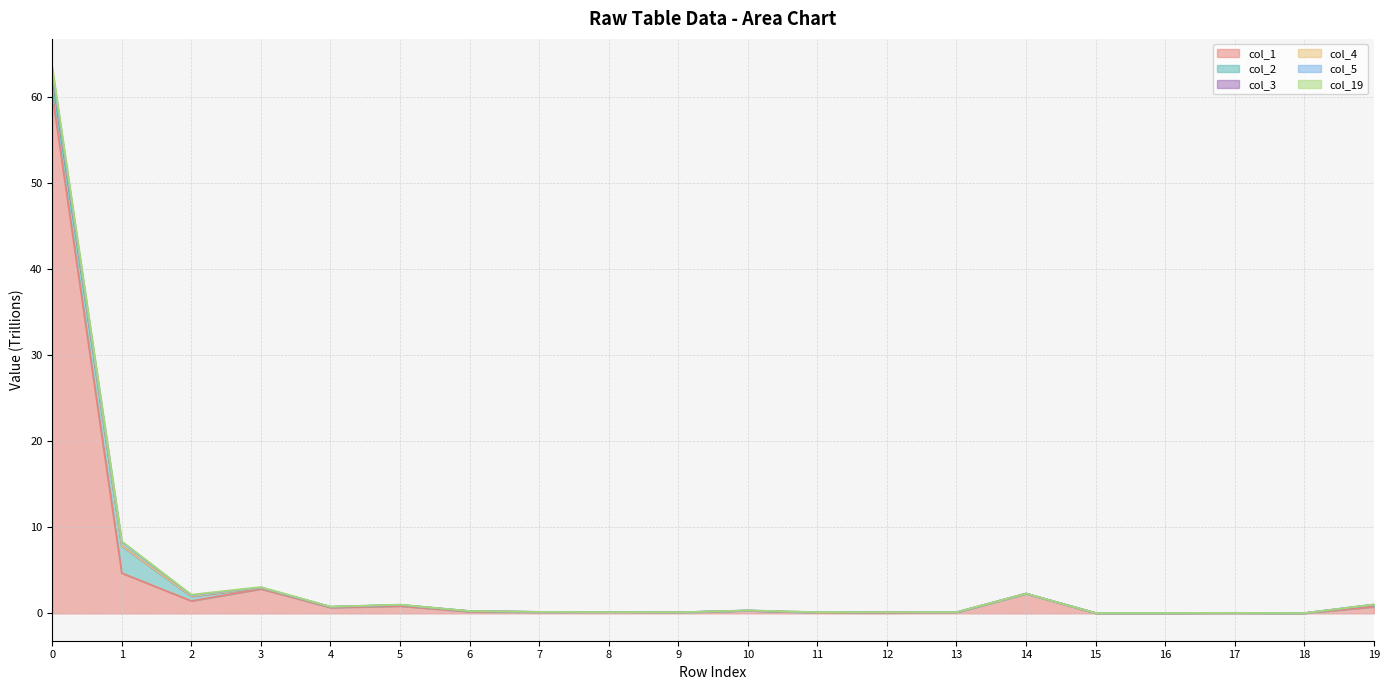

True or false: col_3 has more than 1 interior local peaks.

True